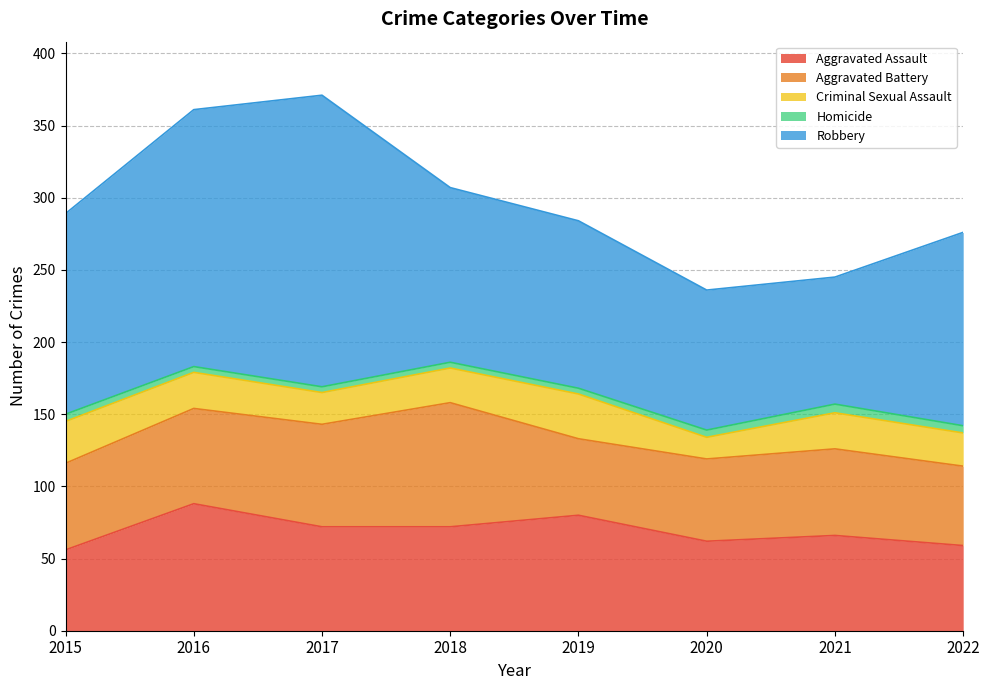

What is the minimum value for Aggravated Assault?

56